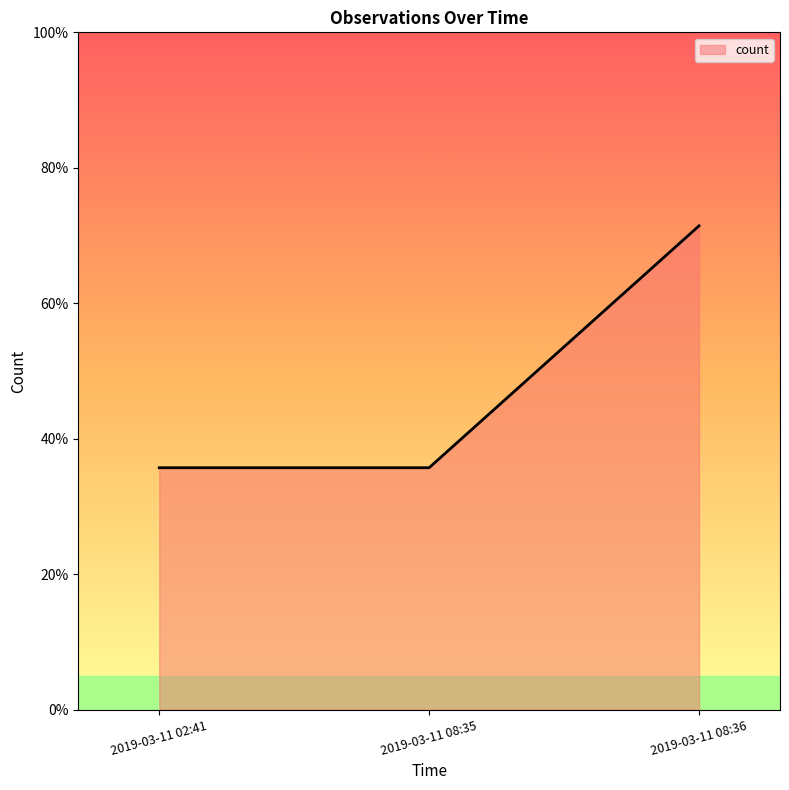

Is this an area chart (filled region under the line)?

Yes